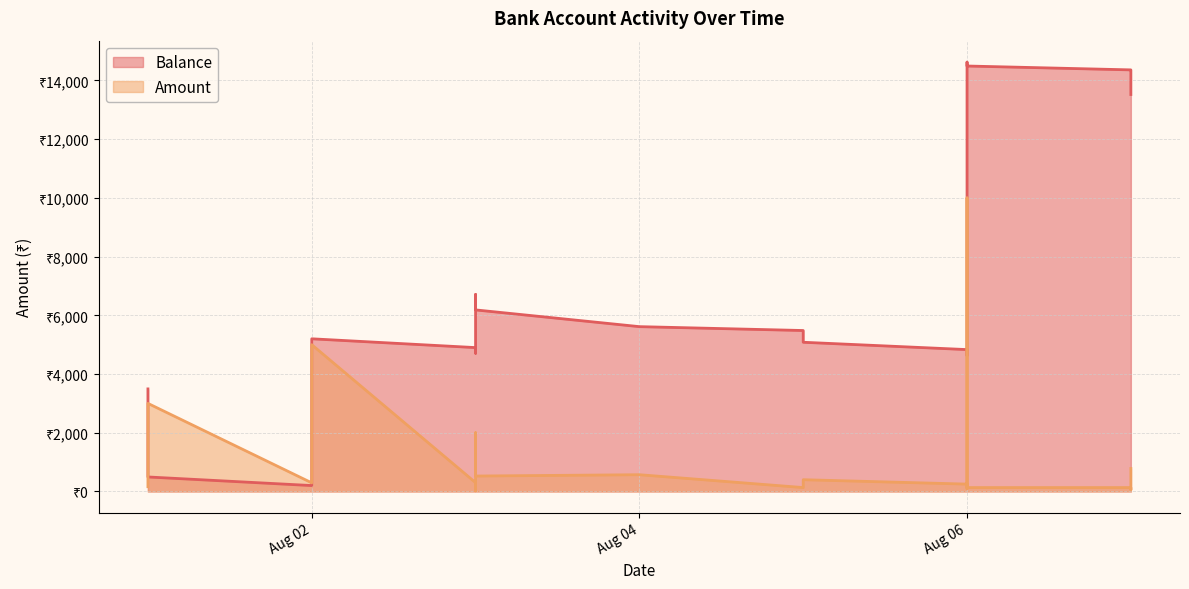

Does the chart display data point markers on the line(s)?

No